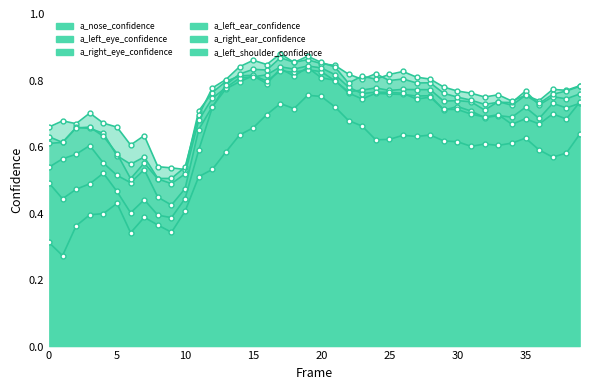

How many categories are shown in the chart?

40